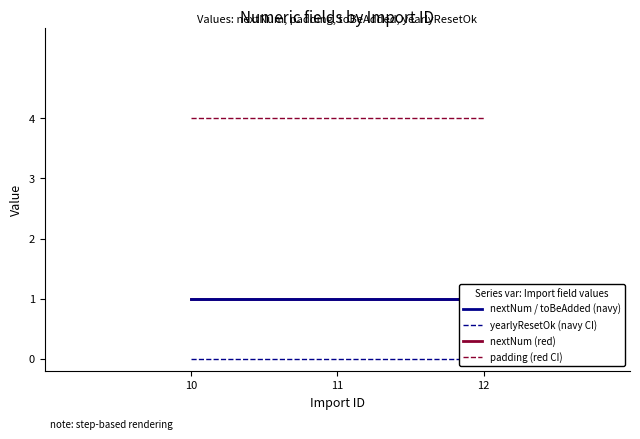

How many lines are shown in the chart?

4